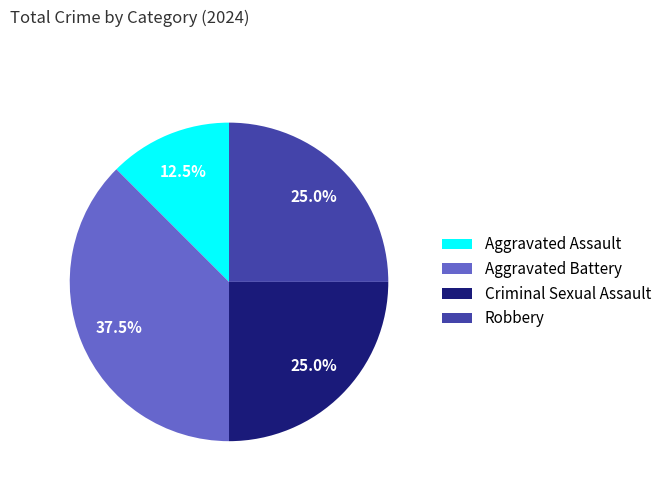

Count the number of slices in the pie.

4